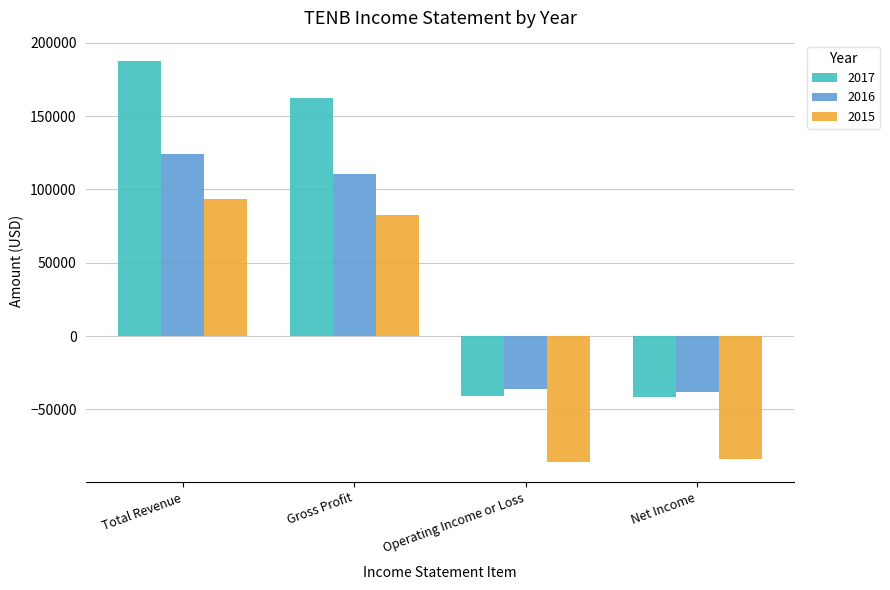

What is the sum of all 2015 values?

6500